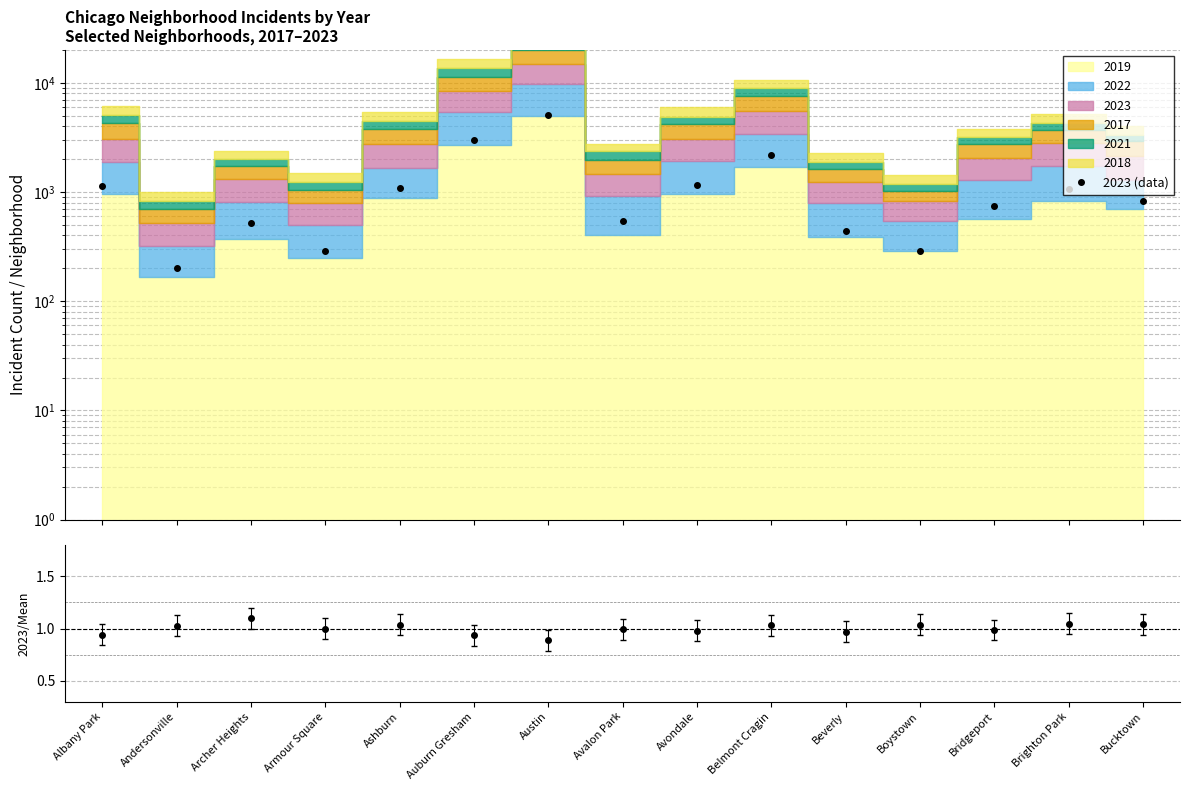

What is the value of the 2023 (data) point at the 1st from the left?

1139.0